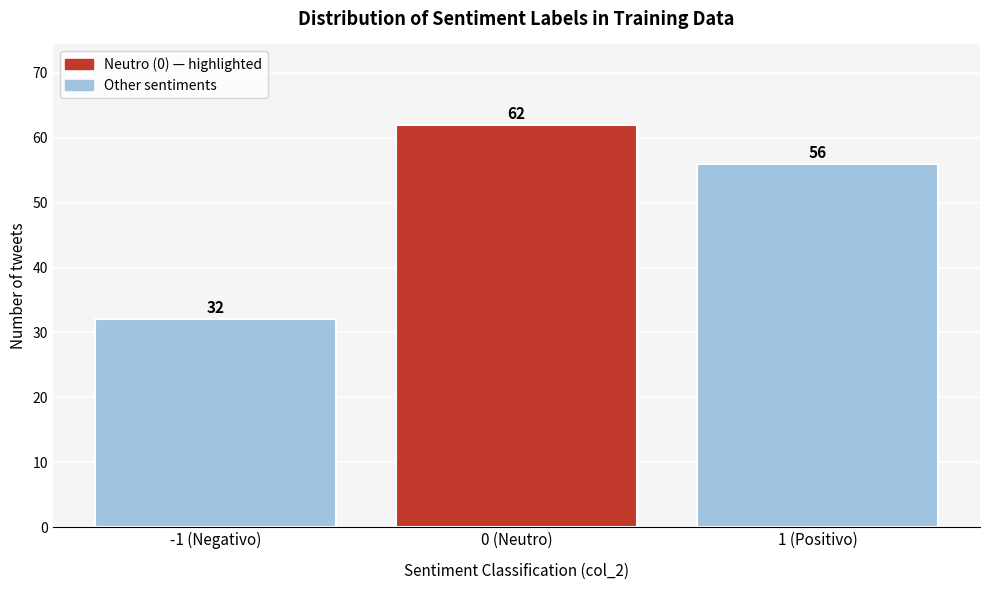

Reading left to right, list all the values displayed in this chart.

32	62	56